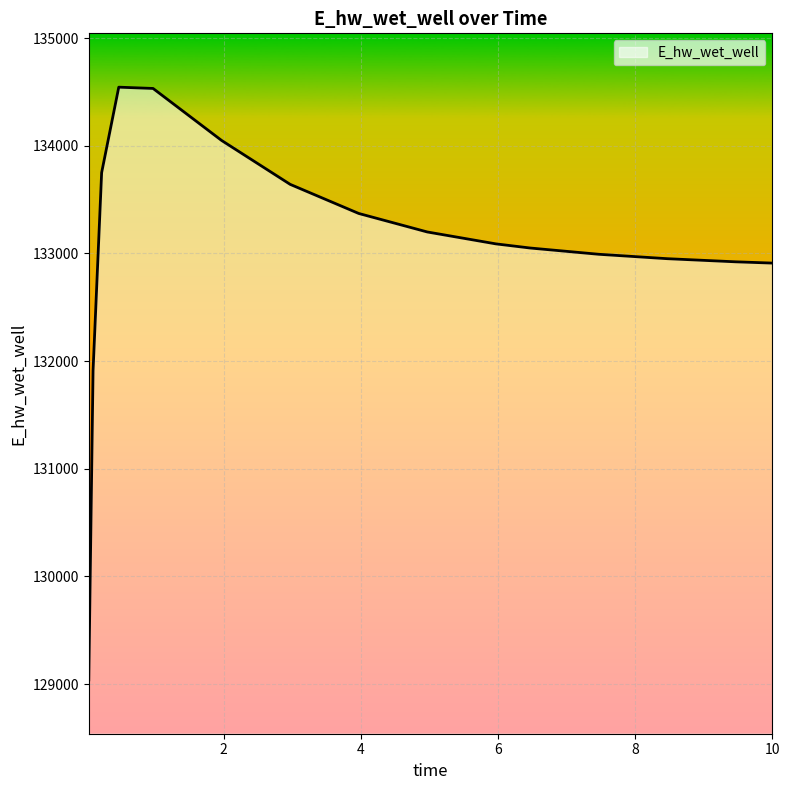

What is the difference between the maximum and minimum values?

5504.9